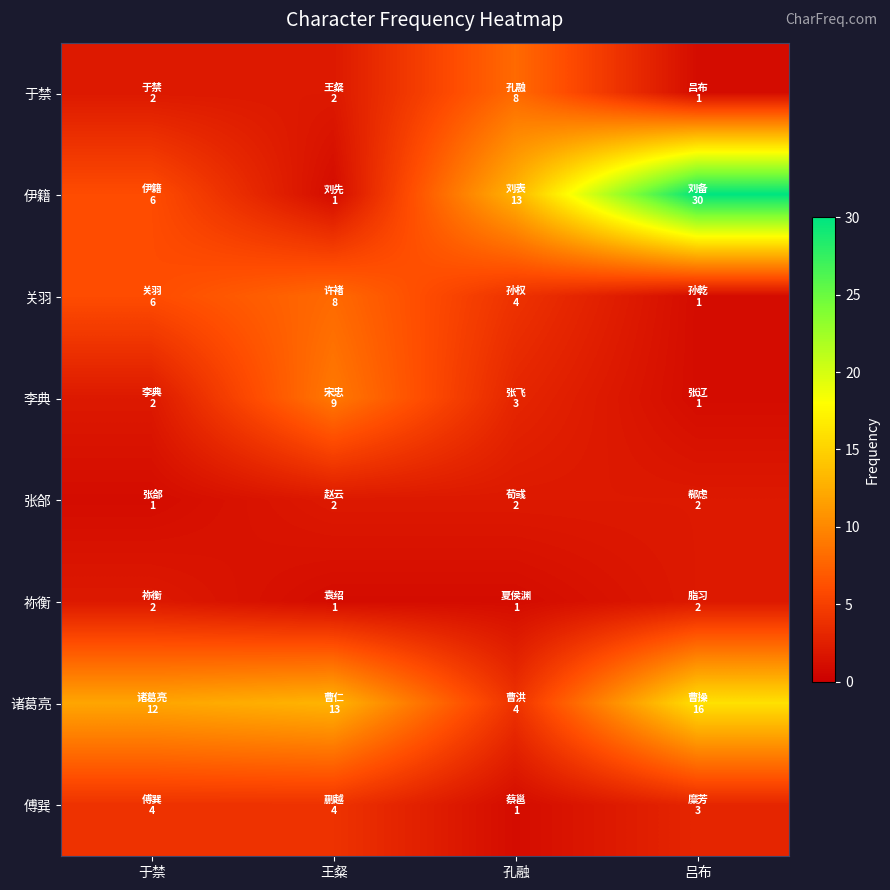

Which series has the largest total across all categories?

伊籍